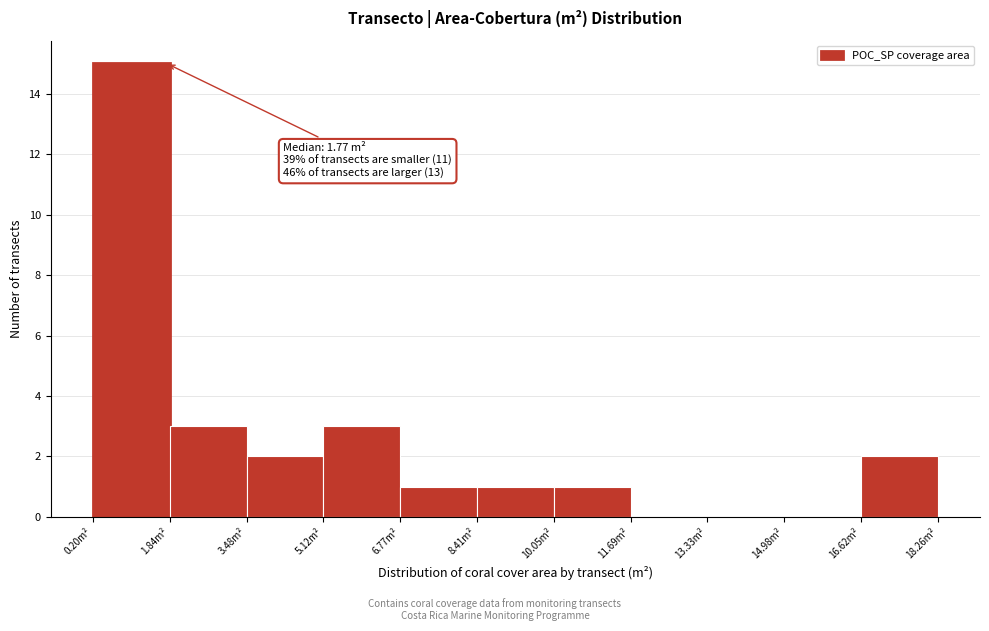

Which range on the x-axis has the tallest bar?

0.2 to 1.8